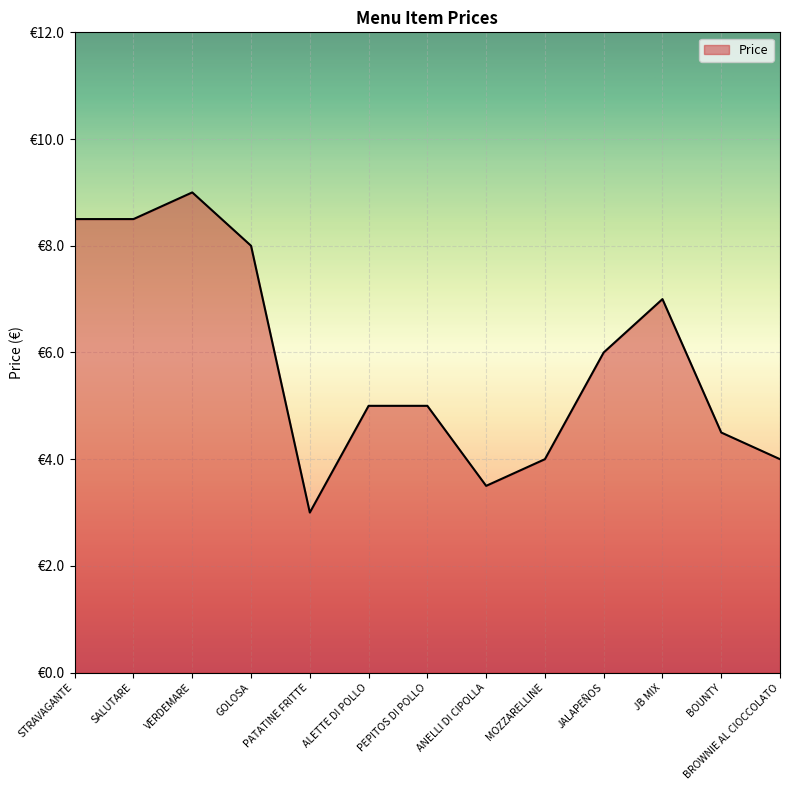

Does the chart display data point markers on the line(s)?

No